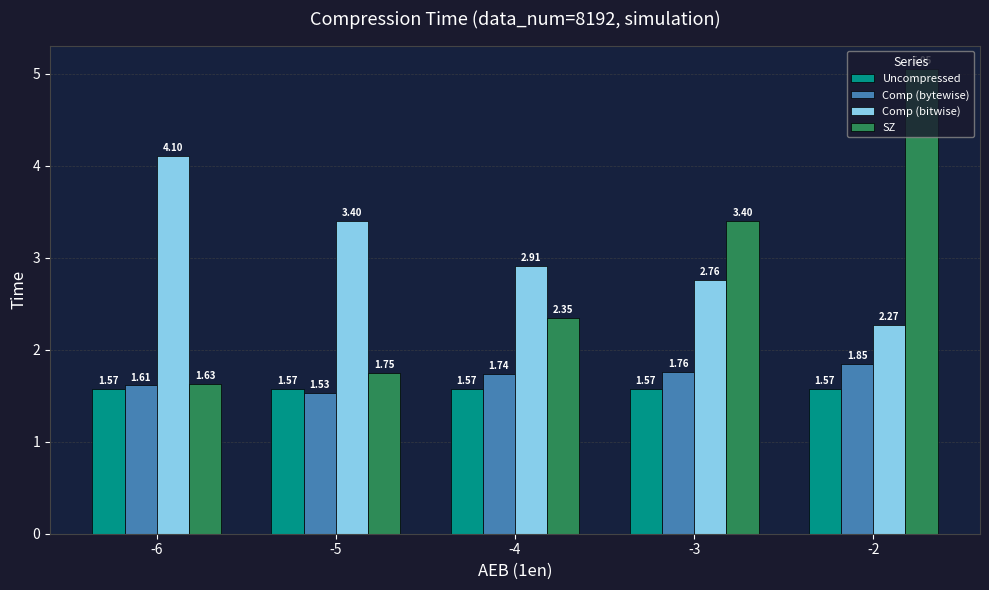

Is it true that SZ equals 0.6 at -5?

False